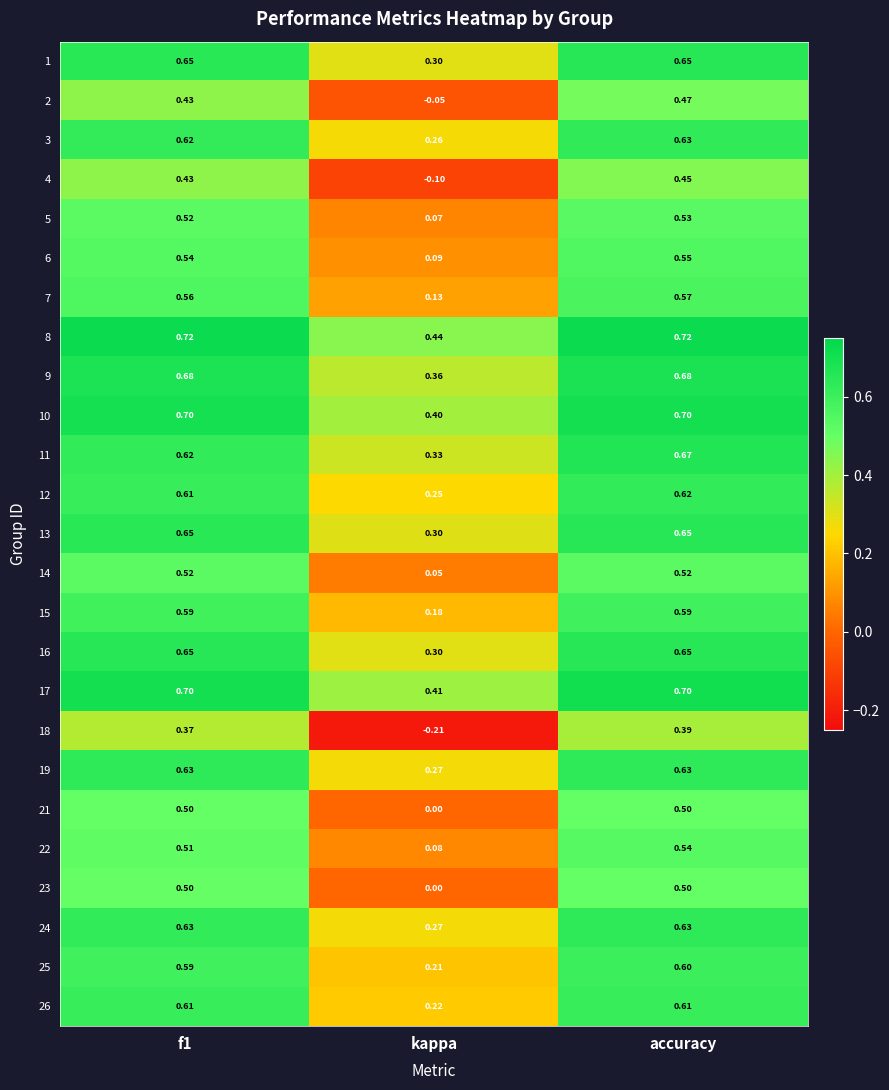

At which category is the sum across all series the highest?

accuracy